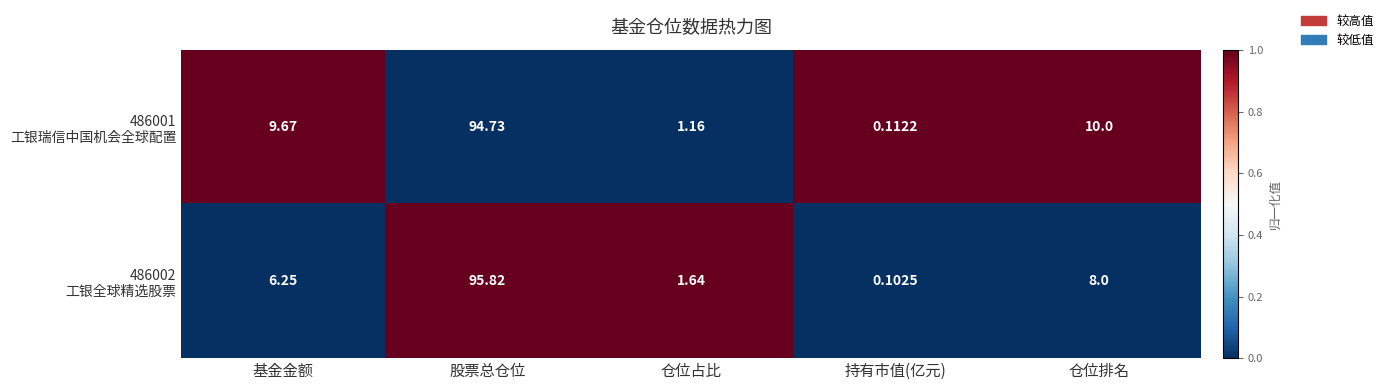

At which category does the chart reach its minimum across all series?

持有市值(亿元)